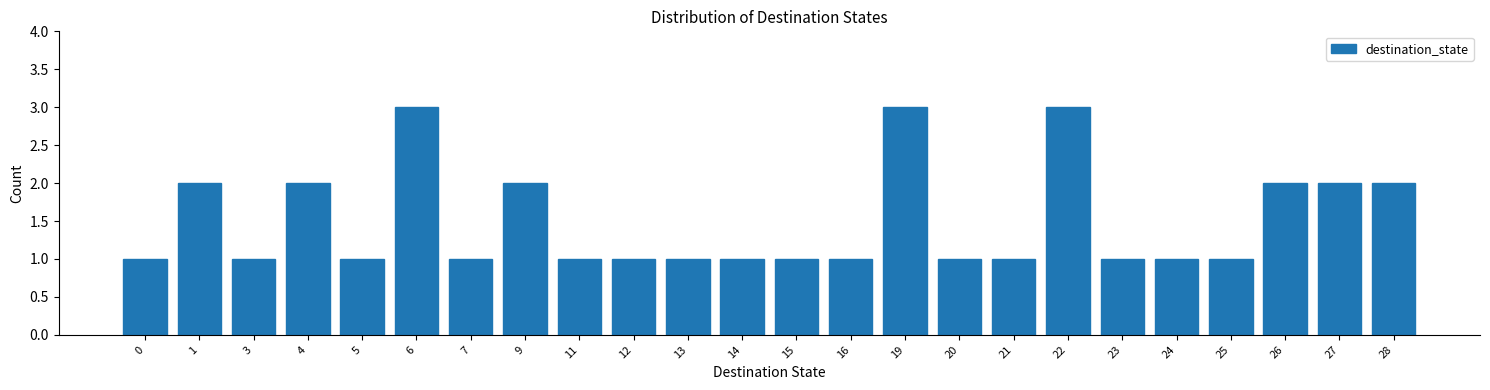

Reading right to left, transcribe all the data shown in this chart.

2	2	2	1	1	1	3	1	1	3	1	1	1	1	1	1	2	1	3	1	2	1	2	1